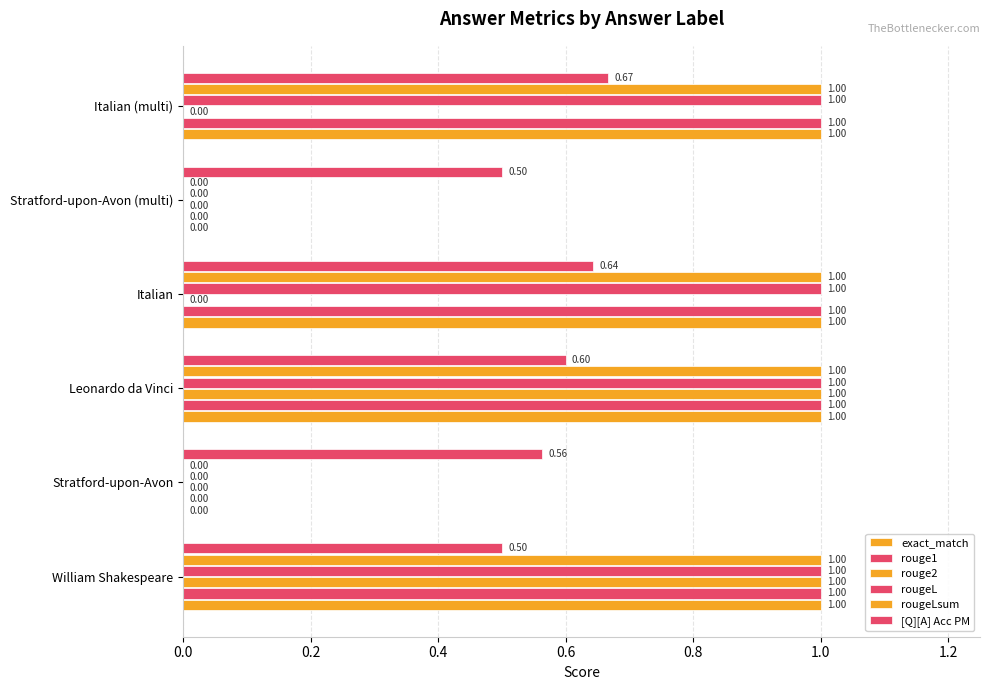

Count the number of categories in the chart.

6